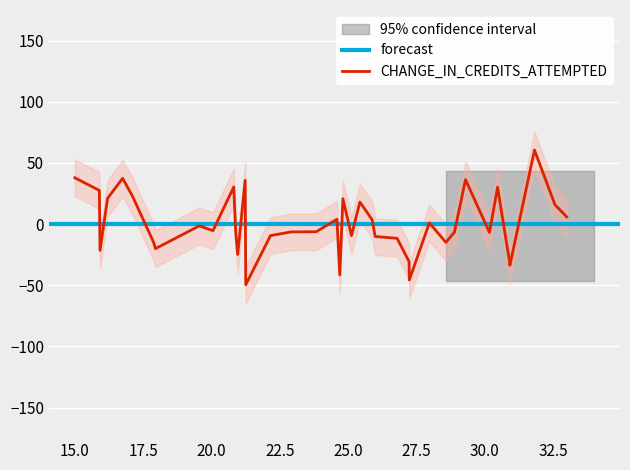

What is the highest value of the CHANGE_IN_CREDITS_ATTEMPTED series?

60.5